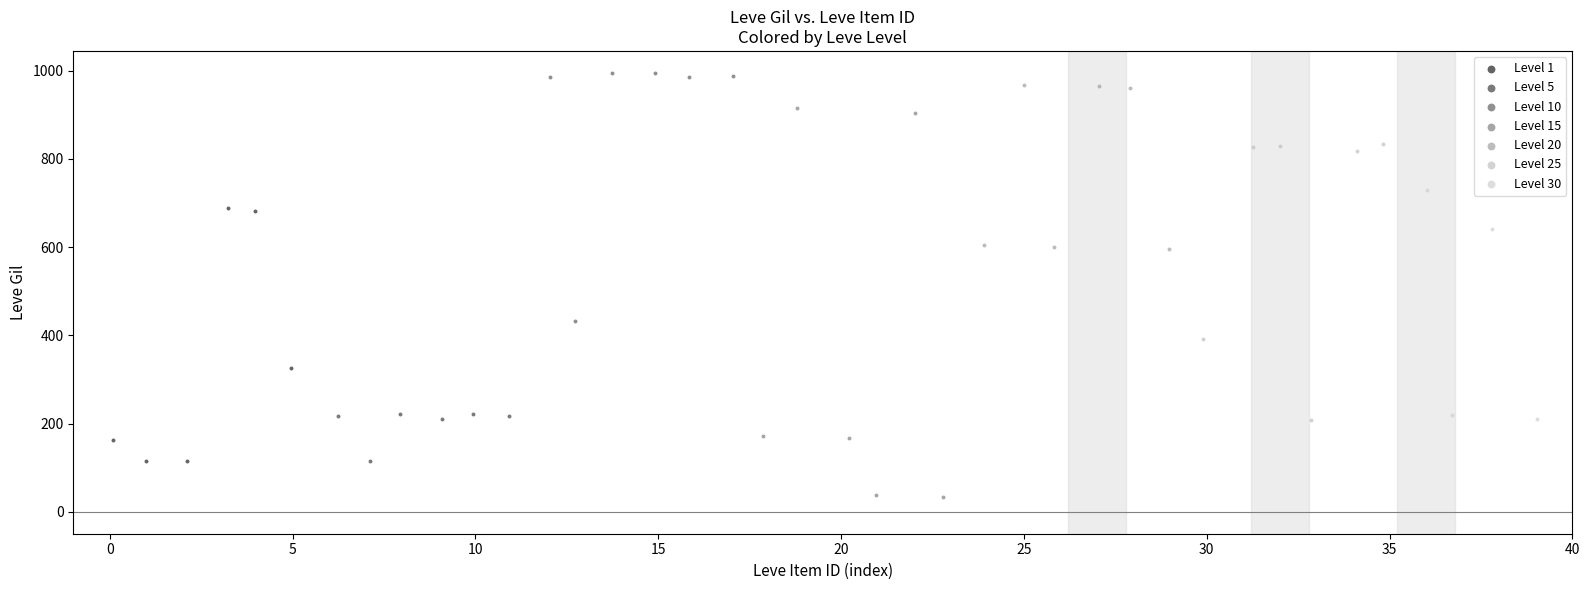

Which series reaches the minimum Y coordinate?

Level 15